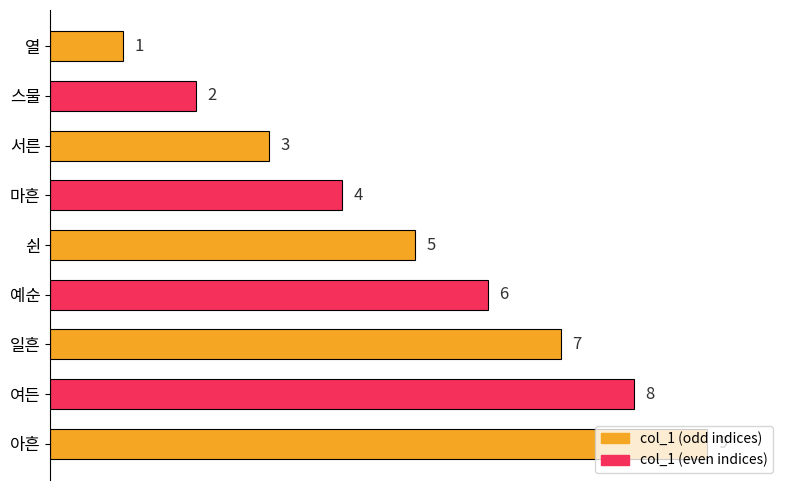

What is the difference between the maximum and minimum values?

8